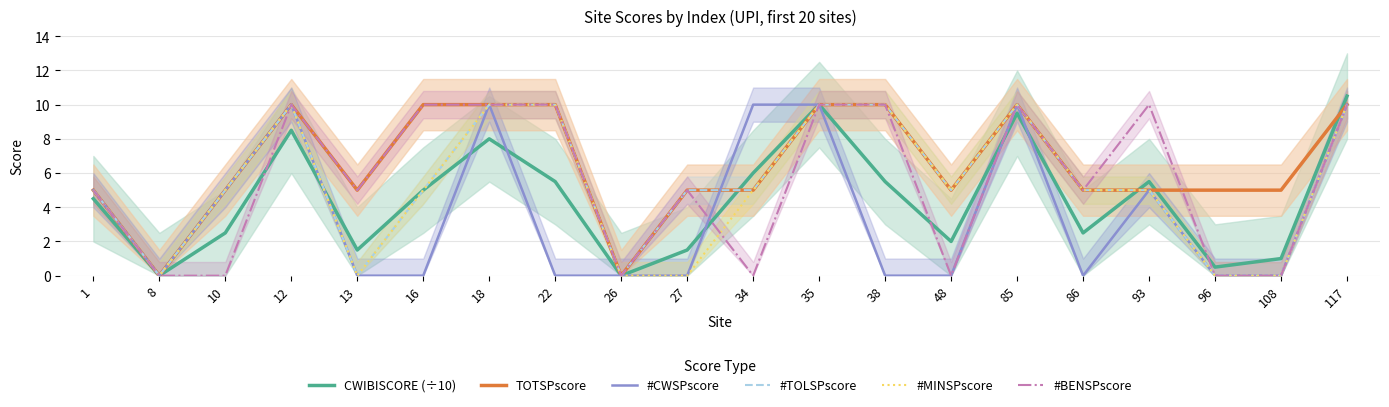

At which label does TOTSPscore reach its minimum?

8